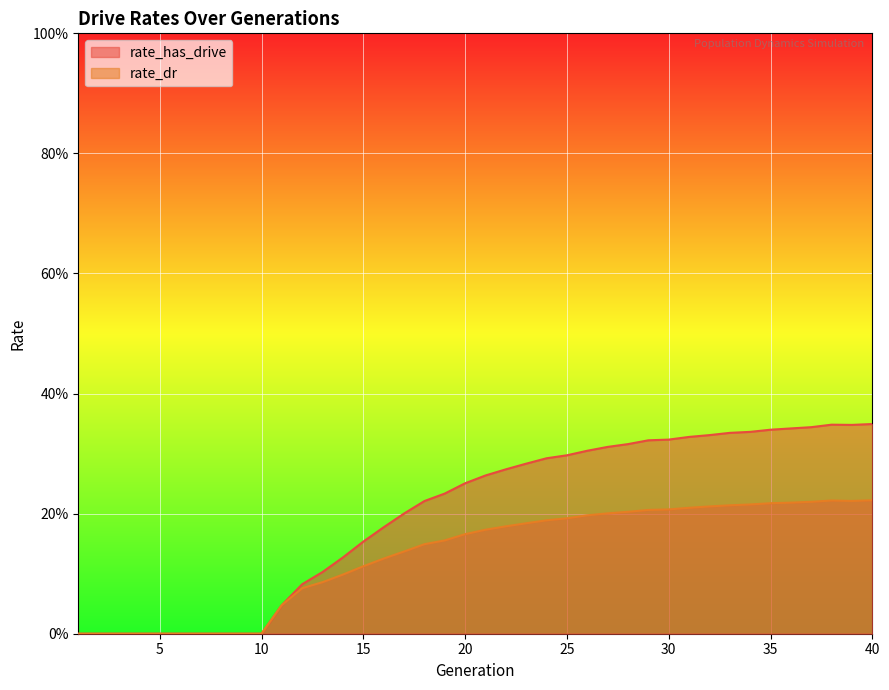

What is the difference between the maximum and minimum values in the rate_has_drive series?

0.3